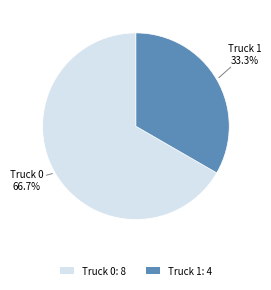

True or false: Truck 1 accounts for 21% of the total.

False